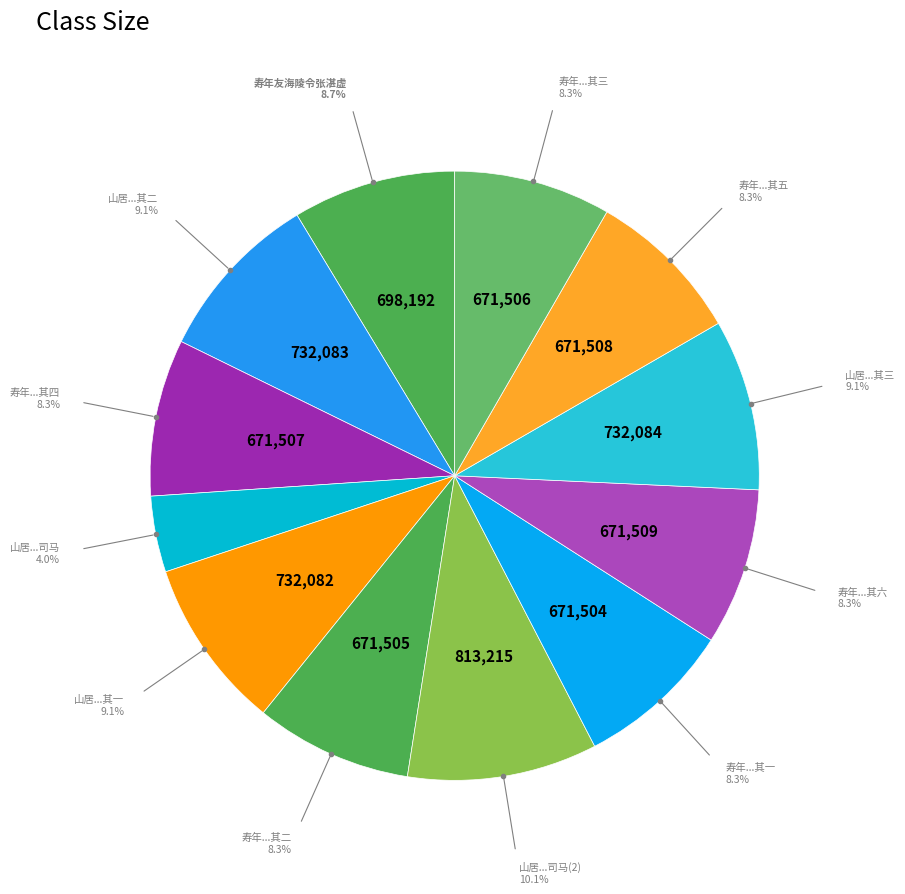

How many slices are in this pie chart?

12